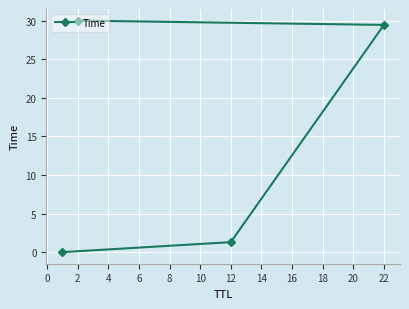

What is the value of the 3rd point from the left?

29.4